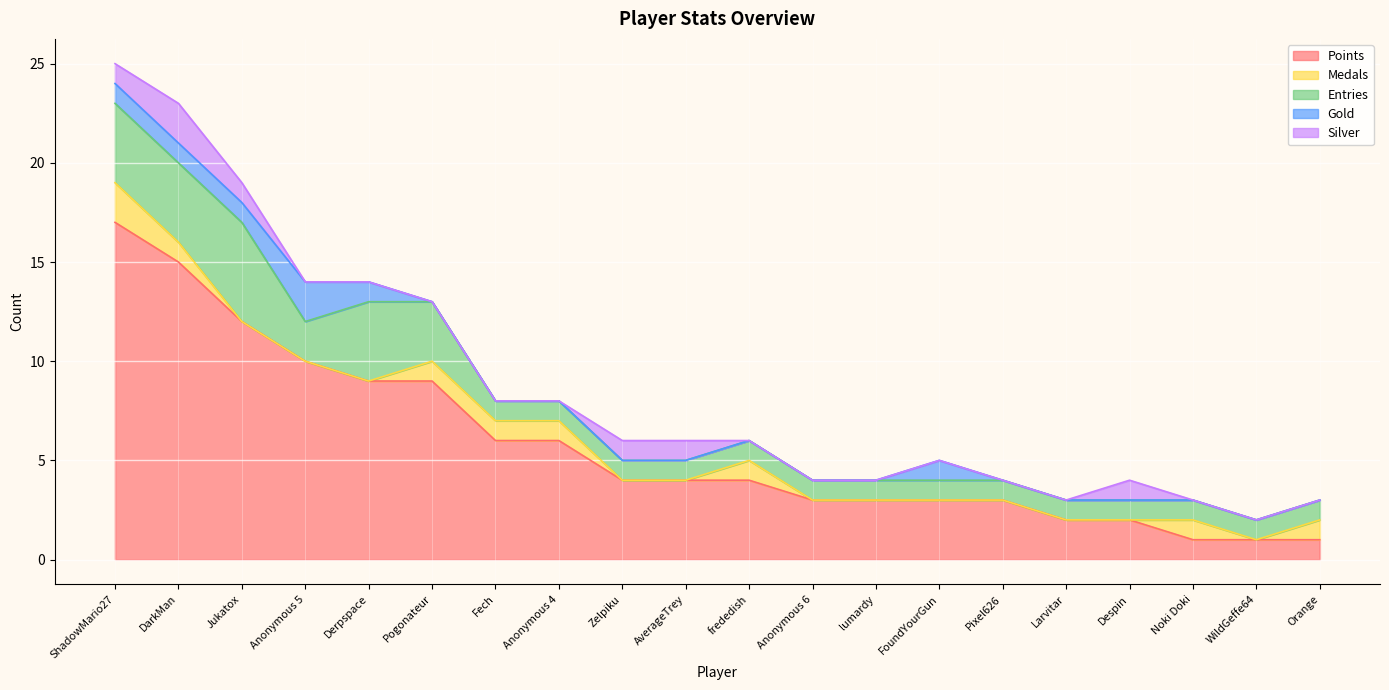

At which label does Points reach its minimum?

Noki Doki